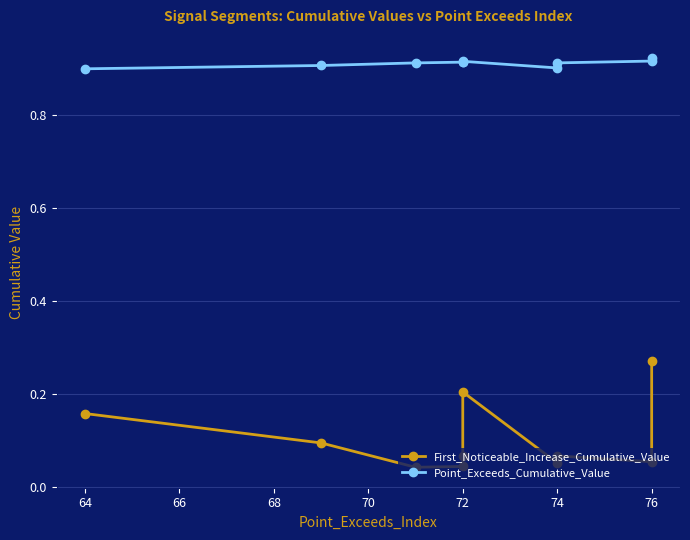

True or false: First_Noticeable_Increase_Cumulative_Value has more than 2 points higher than both neighbors.

False